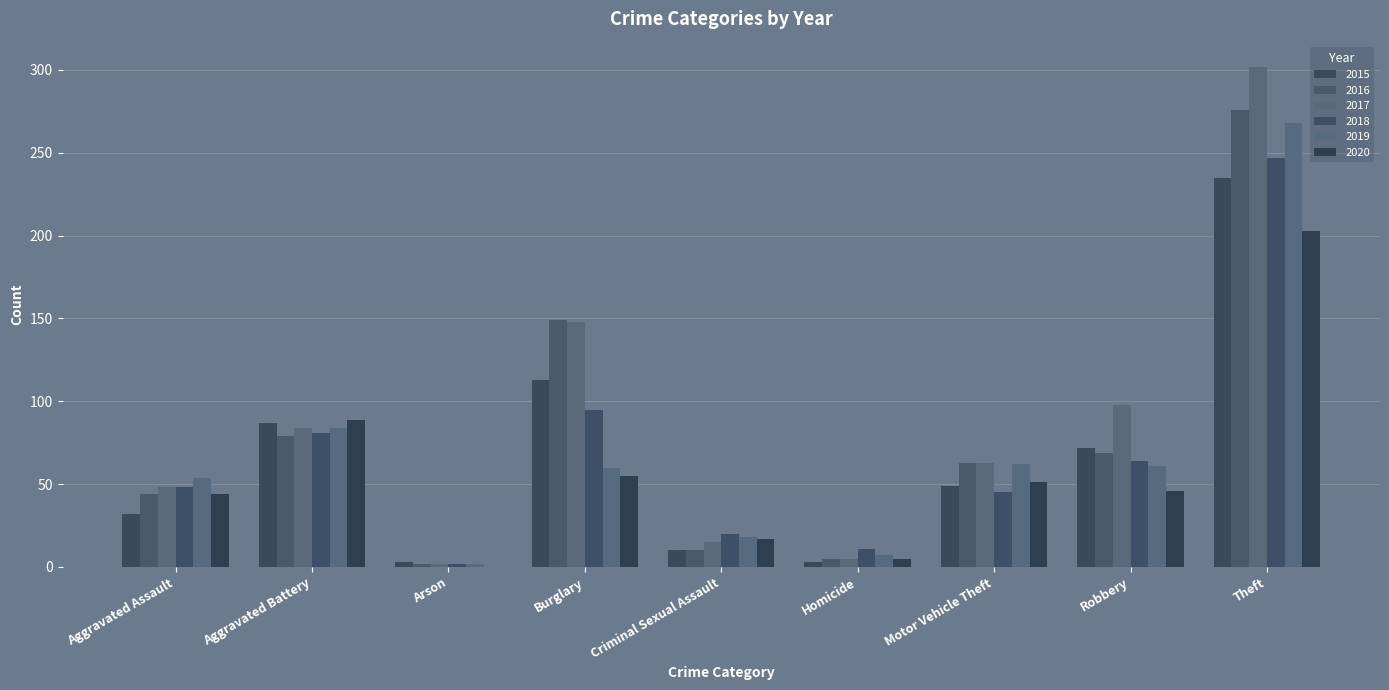

Is it true that 2020 equals 46 at Robbery?

True